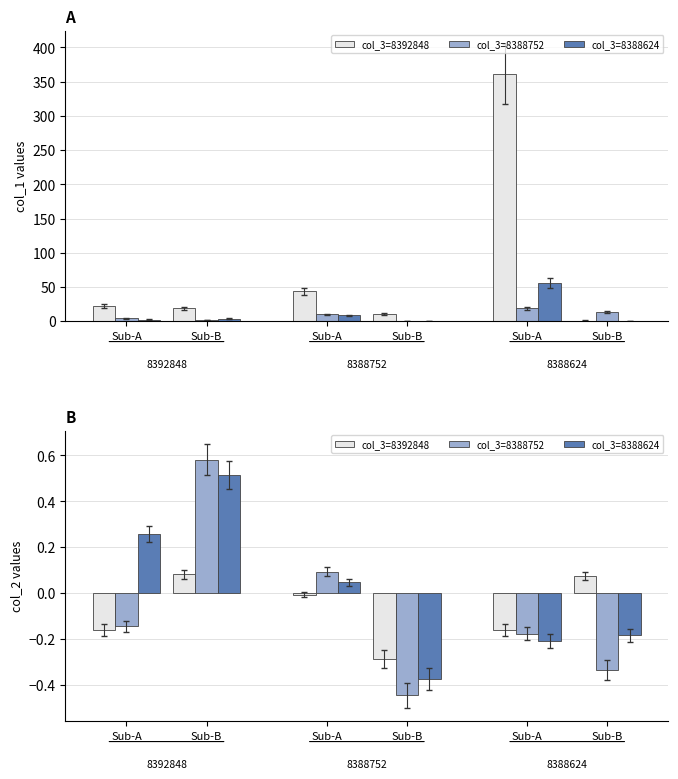

Which series changed the most between Sub-A and Sub-A?

col_3=8388752